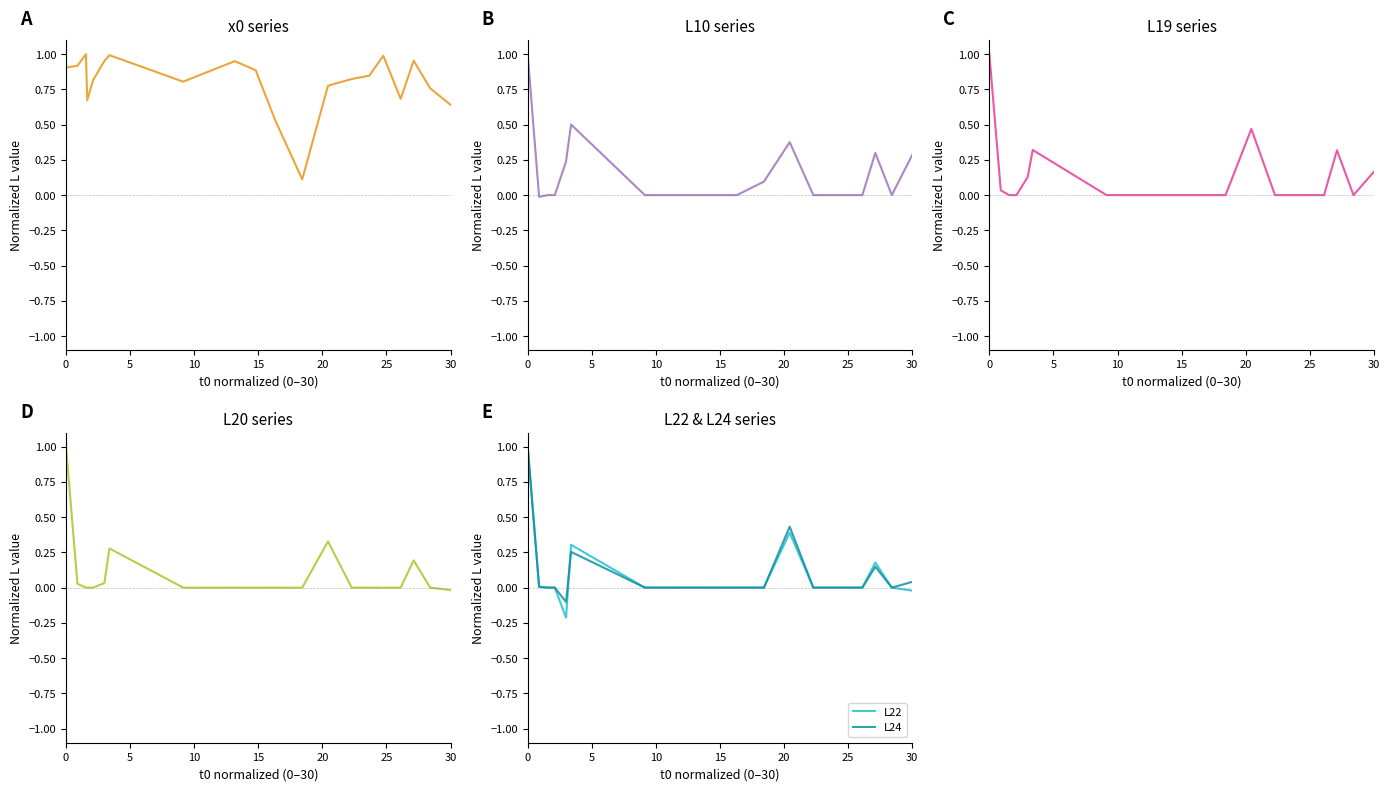

How many intersections are there between L22 and L20?

1